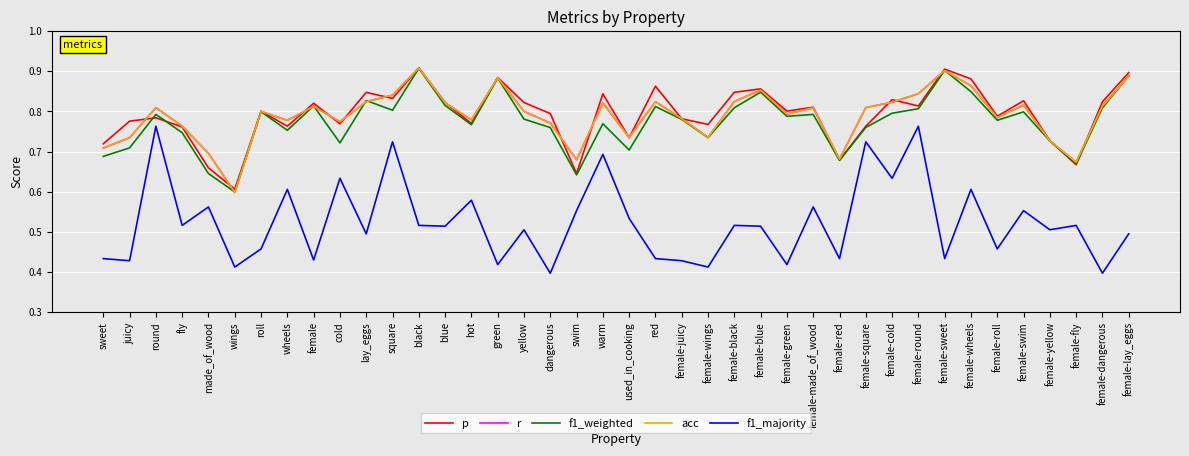

Rank the categories by f1_weighted value from lowest to highest.

wings, swim, made_of_wood, female-fly, female-red, sweet, used_in_cooking, juicy, cold, female-yellow, female-wings, fly, wheels, dangerous, female-square, hot, warm, female-roll, female-juicy, yellow, female-green, round, female-made_of_wood, female-cold, female-swim, roll, square, female-round, female-dangerous, female-black, red, female, blue, lay_eggs, female-blue, female-wheels, green, female-lay_eggs, female-sweet, black